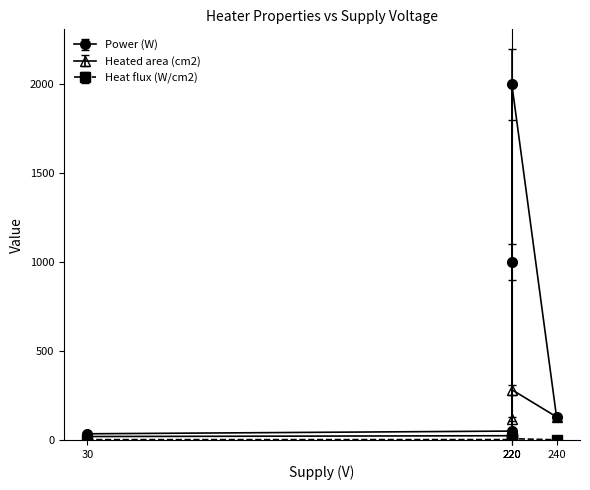

True or false: Power (W) has a value of 34.8 at 30.

True